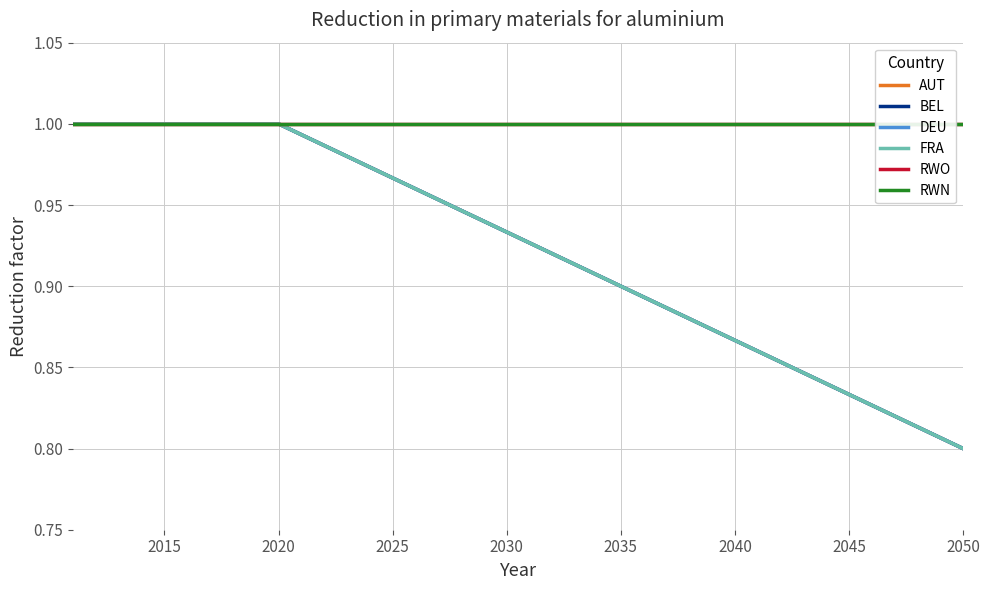

Reading left to right, transcribe all the data shown in this chart.

AUT: 1.0	1.0	1.0	1.0	1.0	1.0	1.0	1.0	1.0	1.0	1.0	1.0	1.0	1.0	1.0	1.0	1.0	0.9	0.9	0.9	0.9	0.9	0.9	0.9	0.9	0.9	0.9	0.9	0.9	0.9	0.9	0.9	0.8	0.8	0.8	0.8	0.8	0.8	0.8	0.8
BEL: 1.0	1.0	1.0	1.0	1.0	1.0	1.0	1.0	1.0	1.0	1.0	1.0	1.0	1.0	1.0	1.0	1.0	0.9	0.9	0.9	0.9	0.9	0.9	0.9	0.9	0.9	0.9	0.9	0.9	0.9	0.9	0.9	0.8	0.8	0.8	0.8	0.8	0.8	0.8	0.8
DEU: 1.0	1.0	1.0	1.0	1.0	1.0	1.0	1.0	1.0	1.0	1.0	1.0	1.0	1.0	1.0	1.0	1.0	0.9	0.9	0.9	0.9	0.9	0.9	0.9	0.9	0.9	0.9	0.9	0.9	0.9	0.9	0.9	0.8	0.8	0.8	0.8	0.8	0.8	0.8	0.8
FRA: 1.0	1.0	1.0	1.0	1.0	1.0	1.0	1.0	1.0	1.0	1.0	1.0	1.0	1.0	1.0	1.0	1.0	0.9	0.9	0.9	0.9	0.9	0.9	0.9	0.9	0.9	0.9	0.9	0.9	0.9	0.9	0.9	0.8	0.8	0.8	0.8	0.8	0.8	0.8	0.8
RWO: 1.0	1.0	1.0	1.0	1.0	1.0	1.0	1.0	1.0	1.0	1.0	1.0	1.0	1.0	1.0	1.0	1.0	1.0	1.0	1.0	1.0	1.0	1.0	1.0	1.0	1.0	1.0	1.0	1.0	1.0	1.0	1.0	1.0	1.0	1.0	1.0	1.0	1.0	1.0	1.0
RWN: 1.0	1.0	1.0	1.0	1.0	1.0	1.0	1.0	1.0	1.0	1.0	1.0	1.0	1.0	1.0	1.0	1.0	1.0	1.0	1.0	1.0	1.0	1.0	1.0	1.0	1.0	1.0	1.0	1.0	1.0	1.0	1.0	1.0	1.0	1.0	1.0	1.0	1.0	1.0	1.0